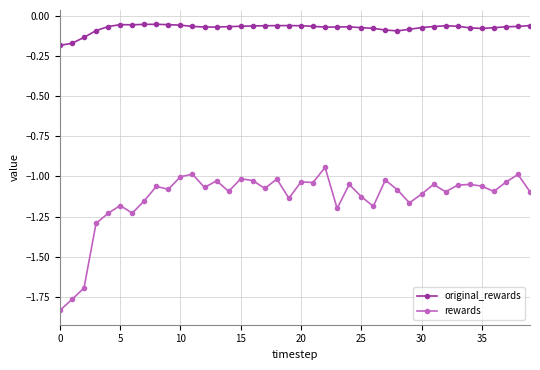

Which series has the largest range (max minus min)?

rewards